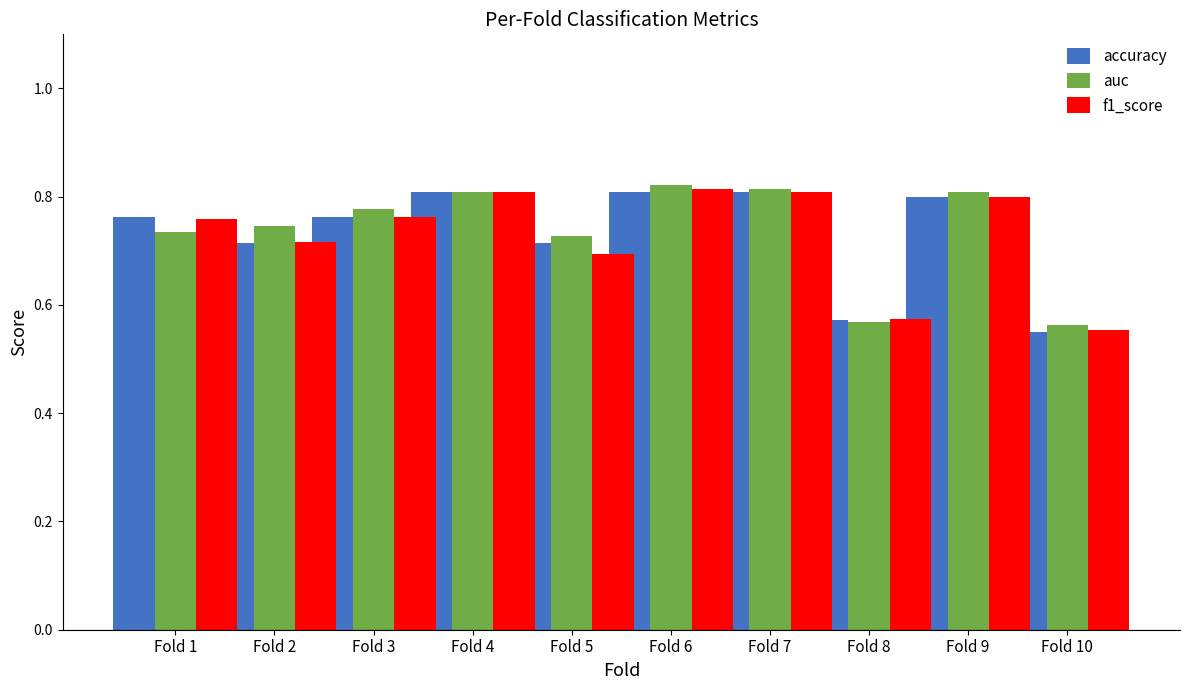

What is the difference between the accuracy values at Fold 2 and Fold 7?

0.1